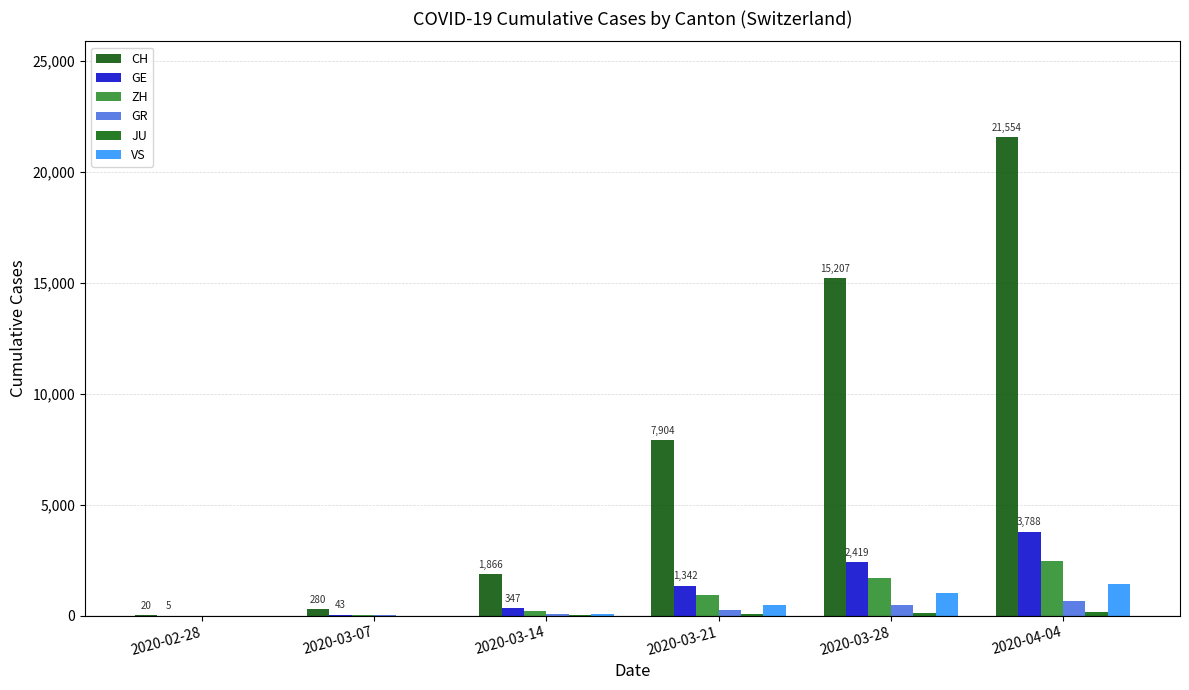

True or false: VS has a value of 312 at 2020-03-21.

False